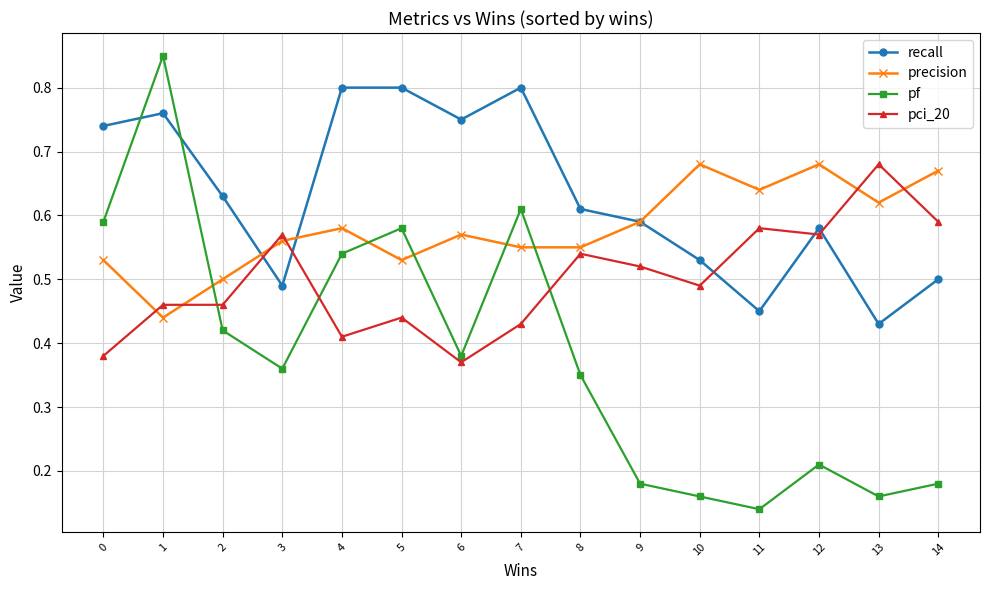

Which series has the widest spread of values?

pf